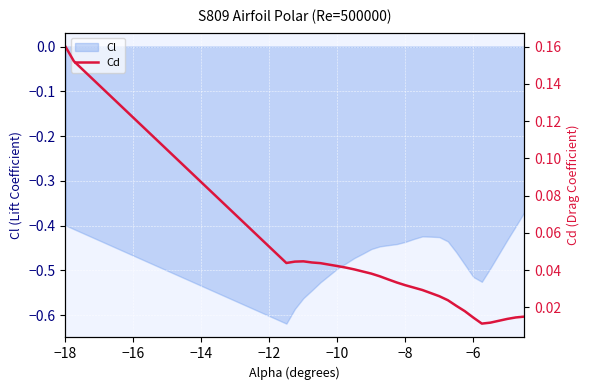

The Cl series shows -0.3 at −8. True or false?

False